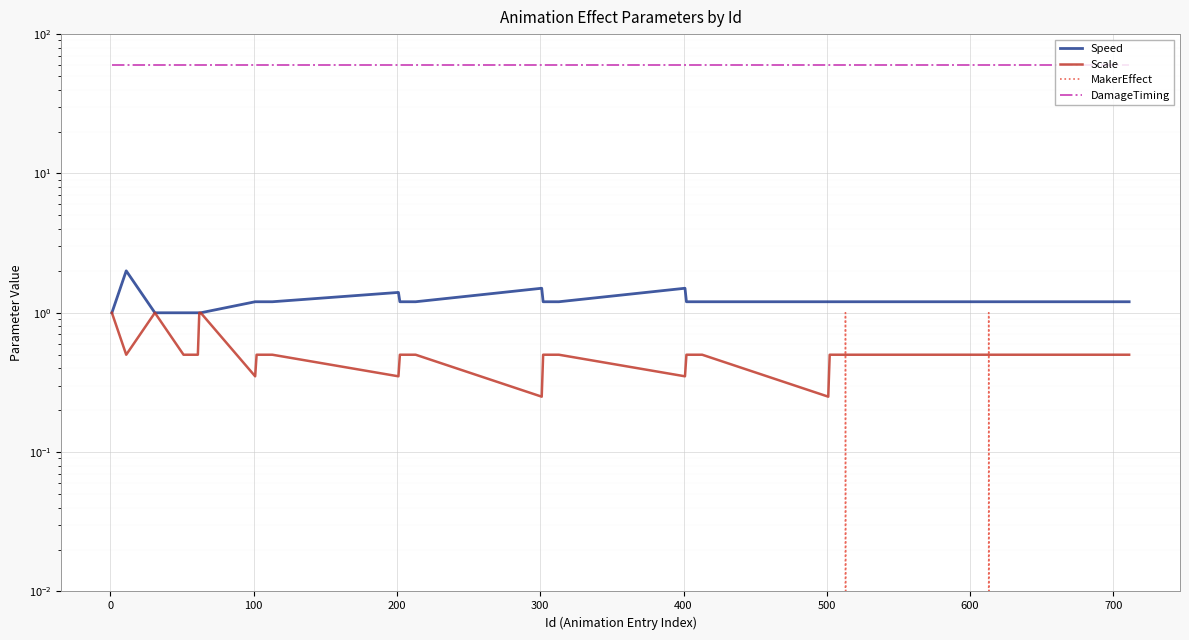

In Scale, how many points are higher than both neighbors (excluding endpoints)?

1